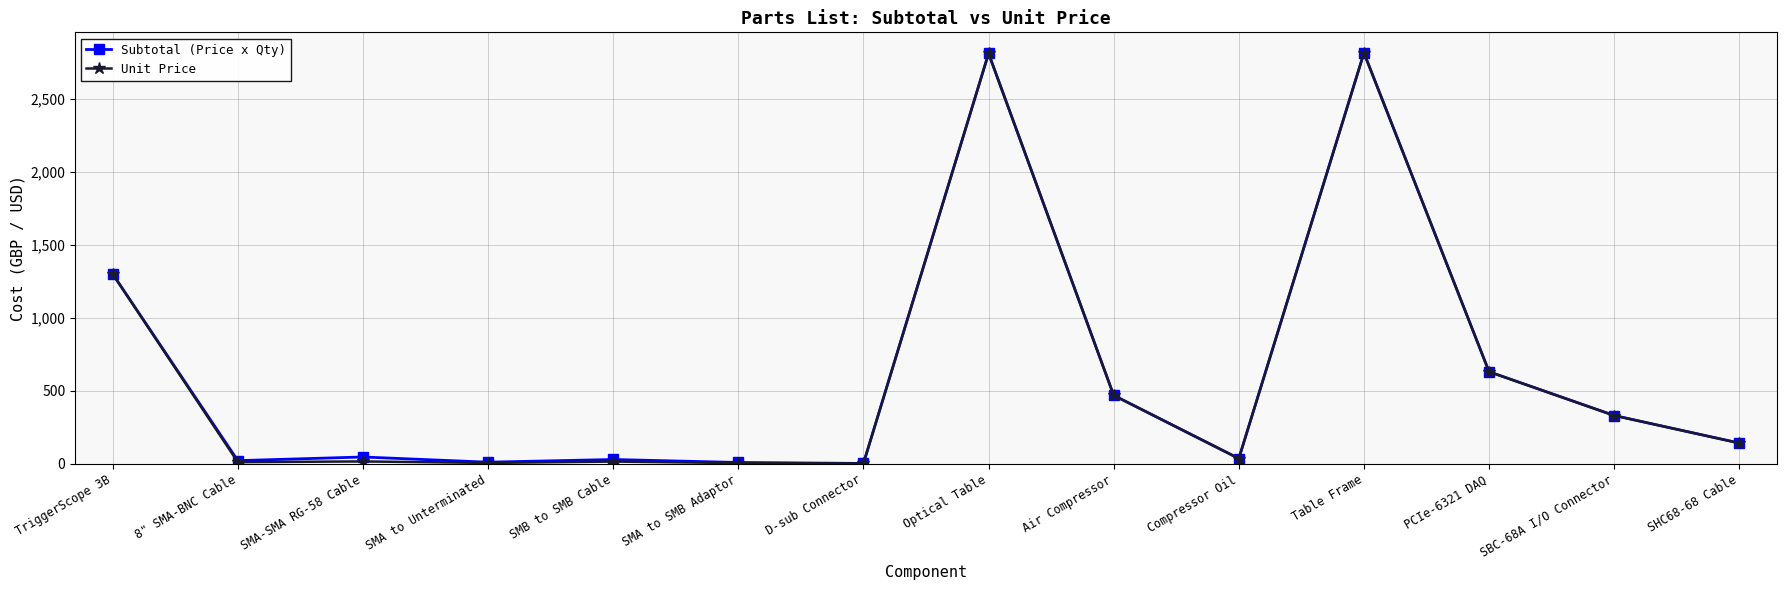

Is the value of Subtotal (Price x Qty) at SBC-68A I/O Connector greater than the value of Unit Price at Table Frame?

No